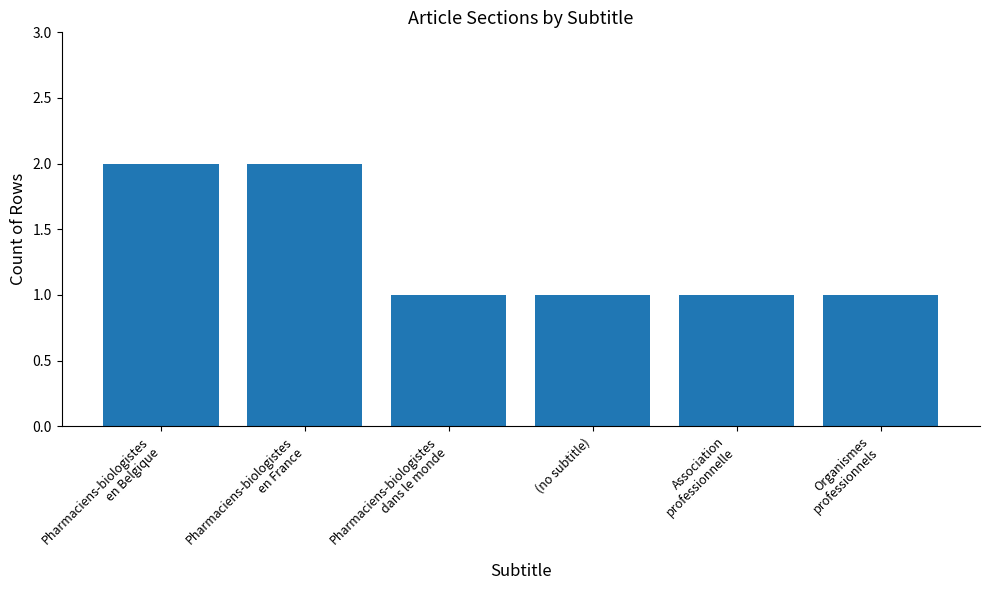

What is the greatest value displayed?

2